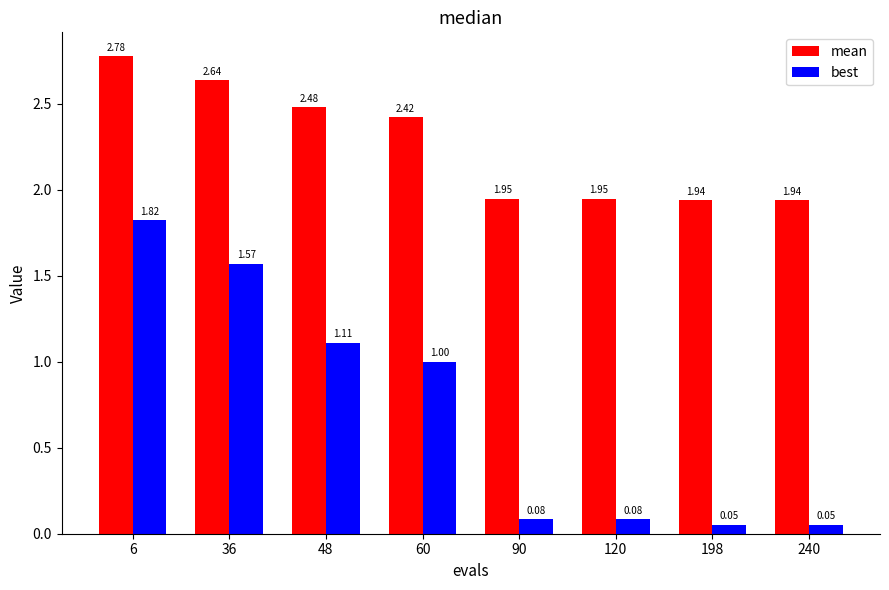

What is the difference between the maximum and second lowest values in the mean series?

0.8